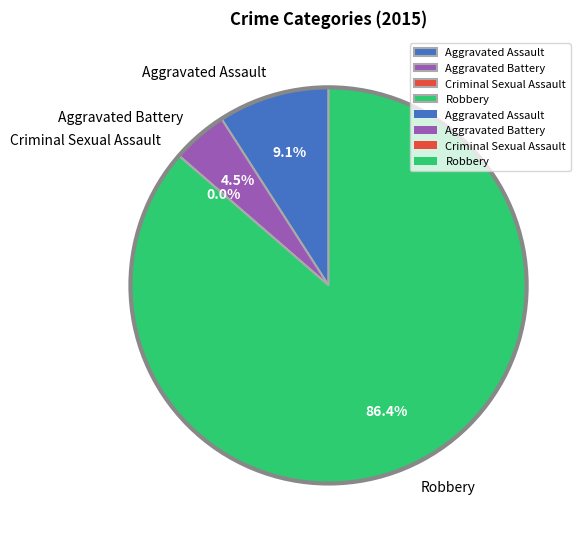

Do Aggravated Battery and Robbery together represent more than half of the pie?

Yes